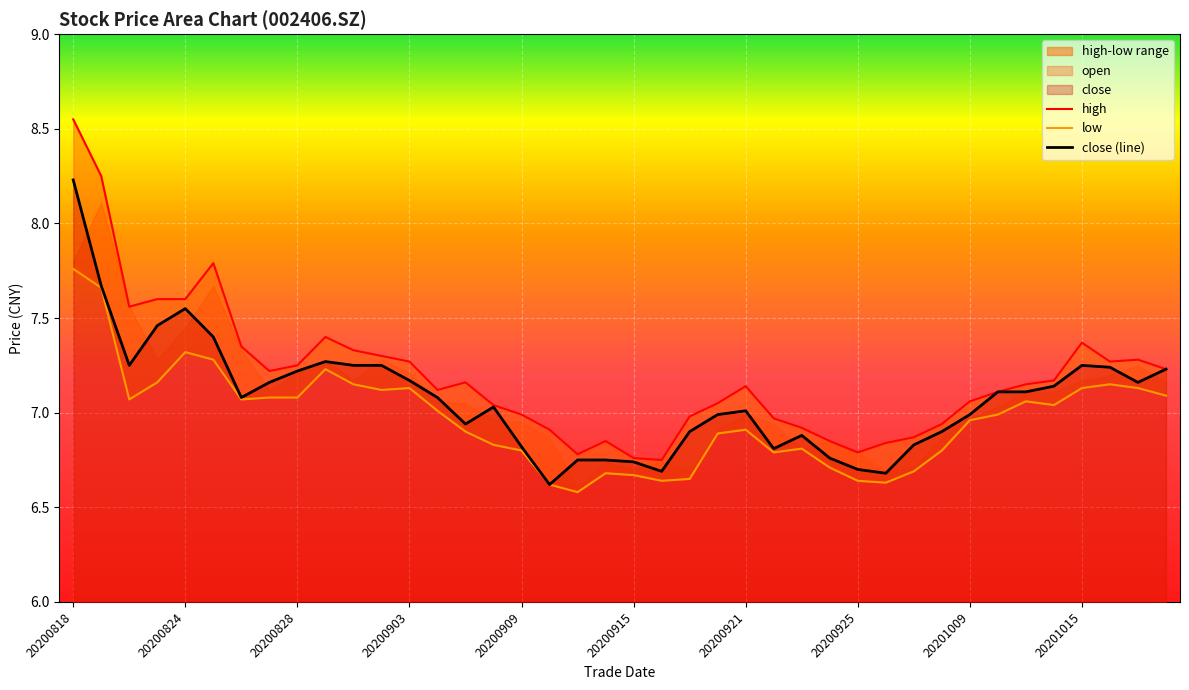

What is the value of the high point at the 39th from the left?

7.3